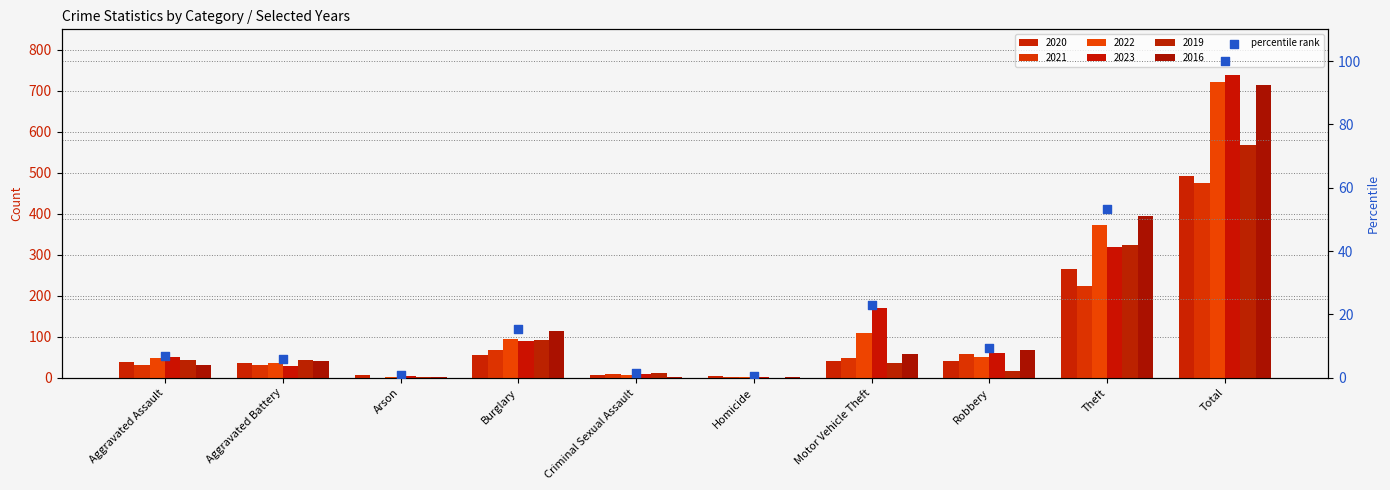

Between Theft and Aggravated Assault, which is larger?

Theft